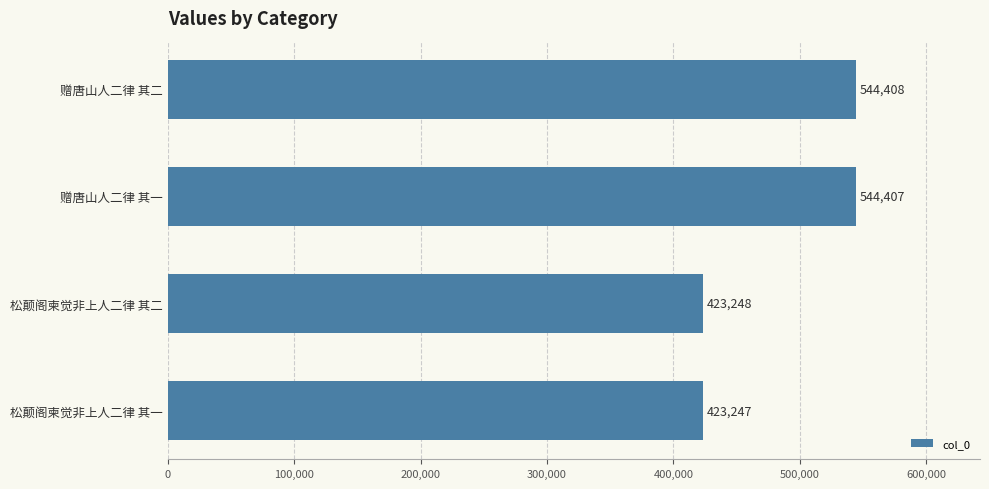

What is the sum of all values?

1935310